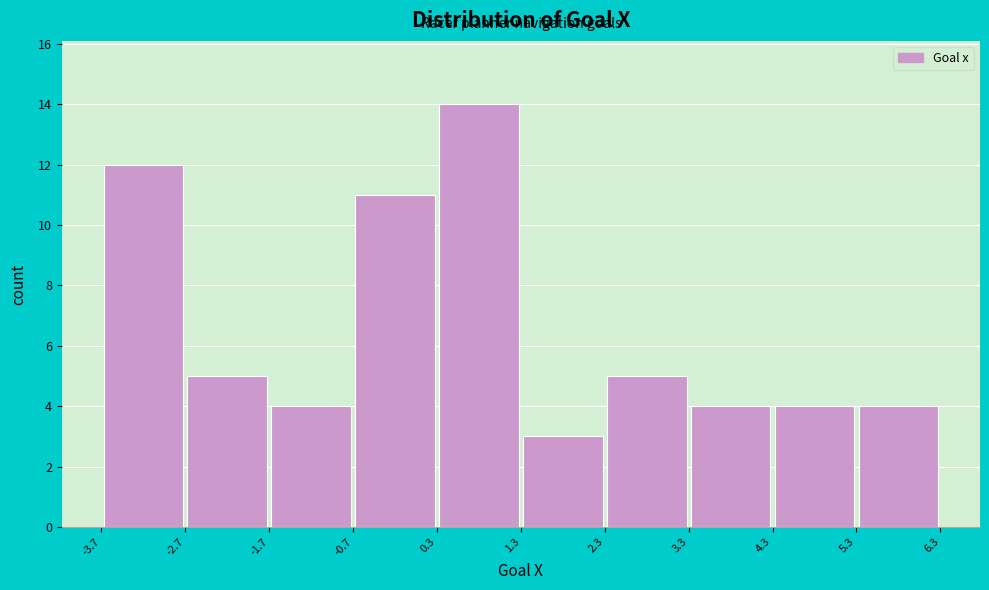

Reading left to right, transcribe this chart: for each bar, give the range it covers on the x-axis and its height. The values are not printed on the chart, so give them approximately, as read against the axis.

-3.7 to -2.7: 12
-2.7 to -1.7: 5
-1.7 to -0.7: 4
-0.7 to 0.3: 11
0.3 to 1.3: 14
1.3 to 2.3: 3
2.3 to 3.3: 5
3.3 to 4.3: 4
4.3 to 5.3: 4
5.3 to 6.3: 4